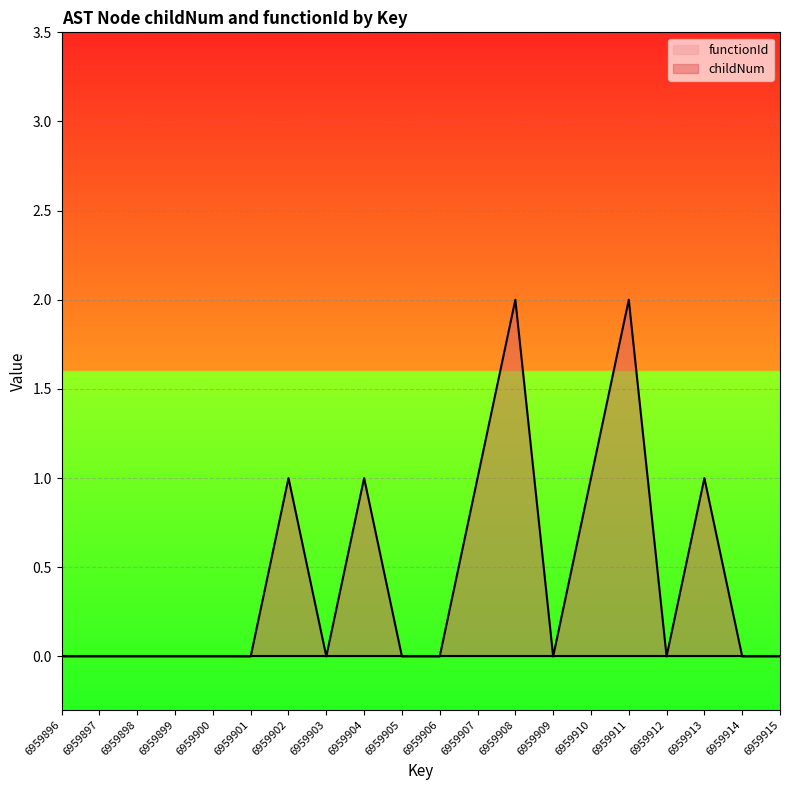

How many points are higher than both their immediate neighbors (excluding endpoints)?

5